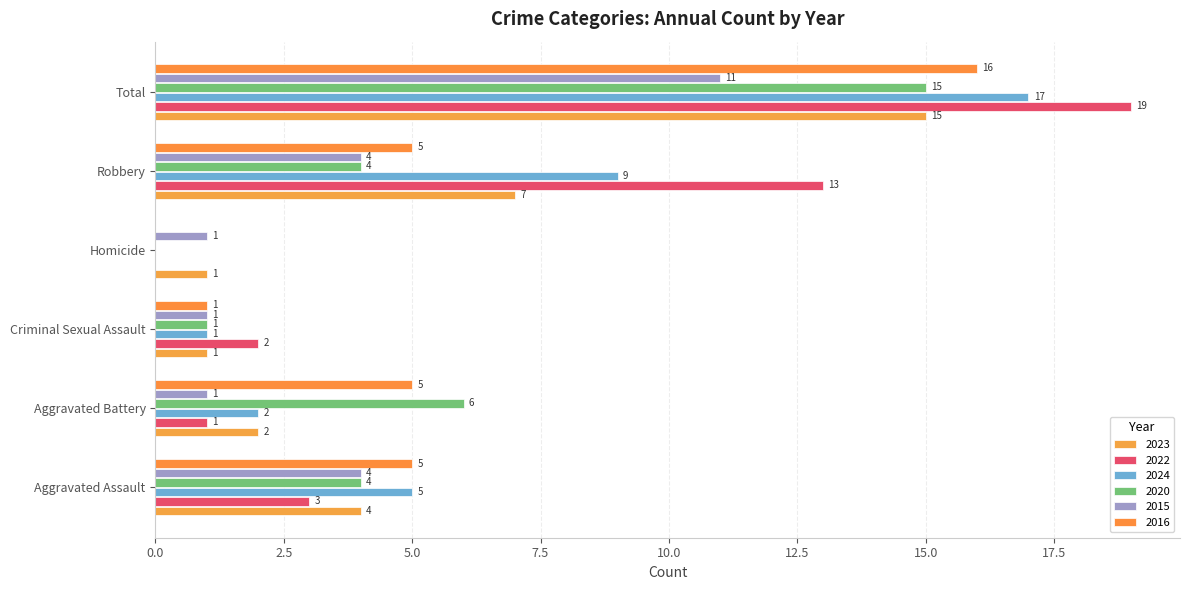

What position from the left is Homicide?

4